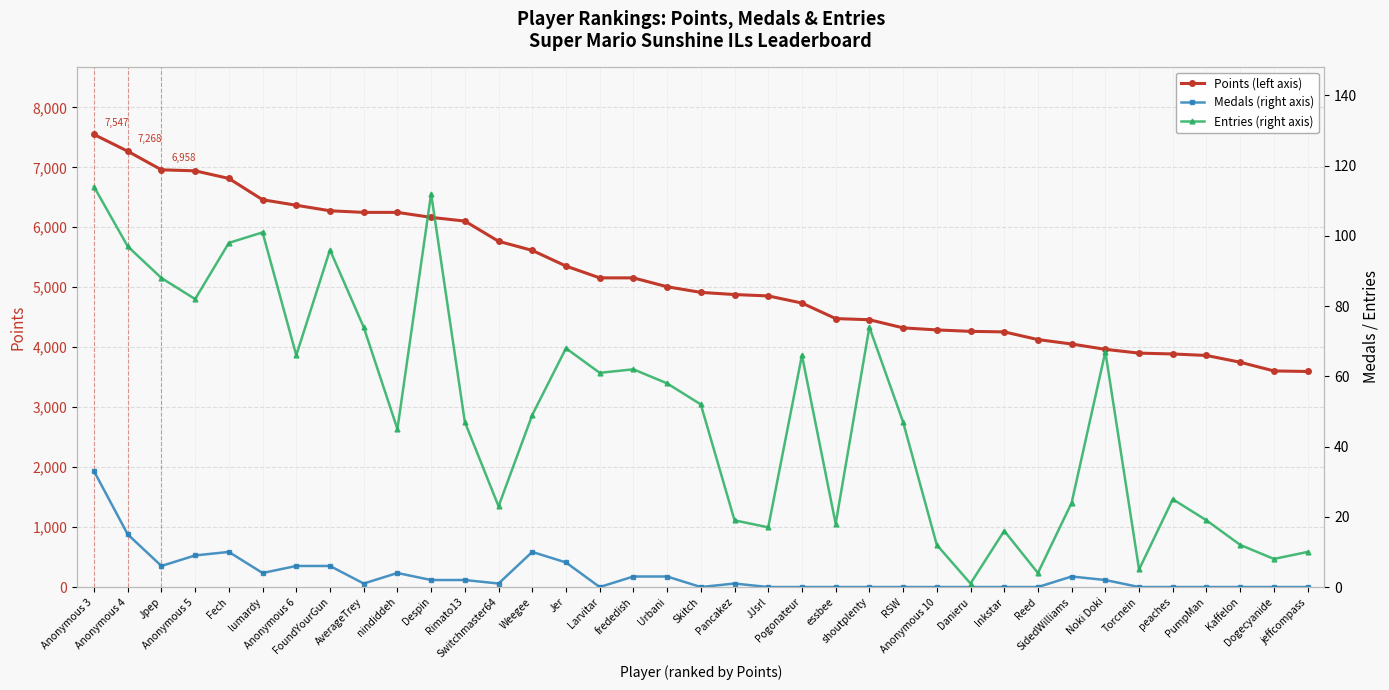

How many distinct data groups are displayed?

3